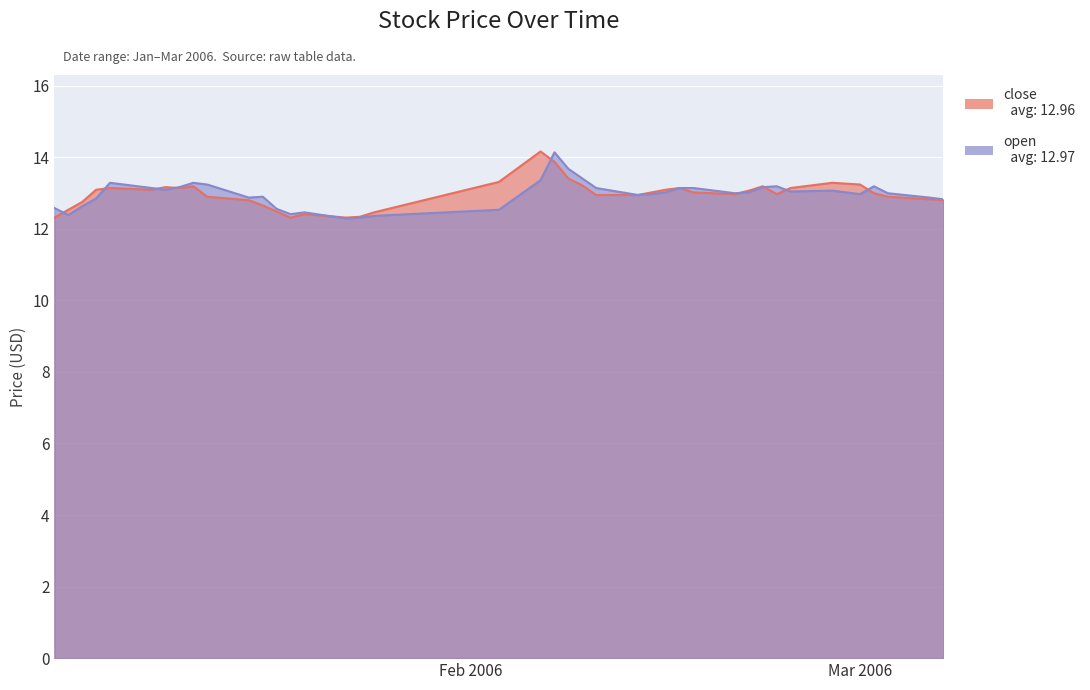

List the series in order of their peak value, highest first.

close, open